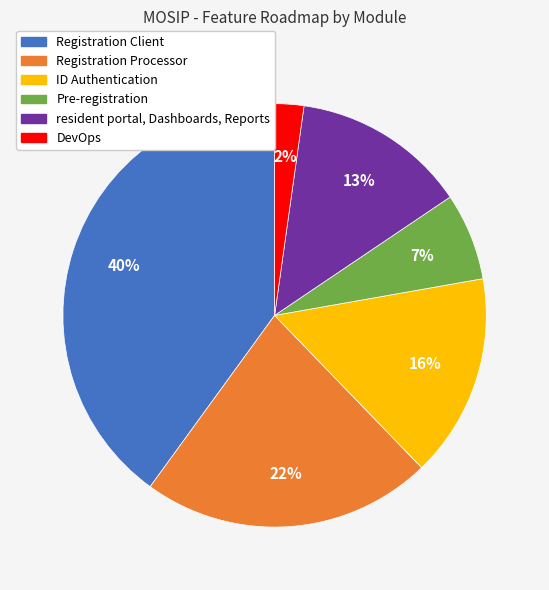

Which has a higher value, DevOps or Registration Processor?

Registration Processor